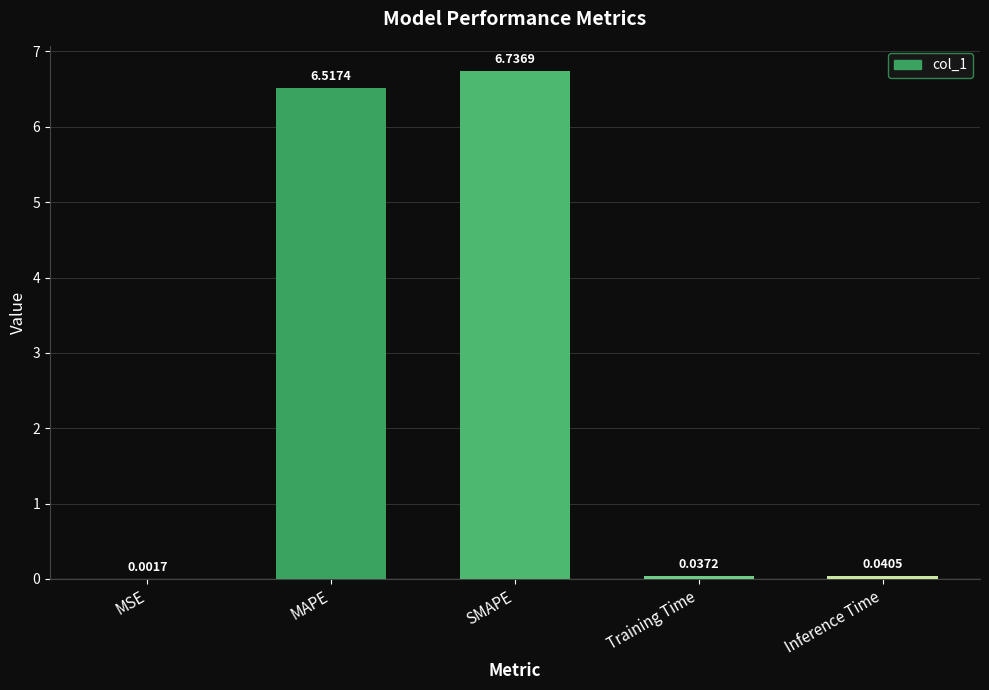

At which category does the chart reach its peak across all series?

SMAPE